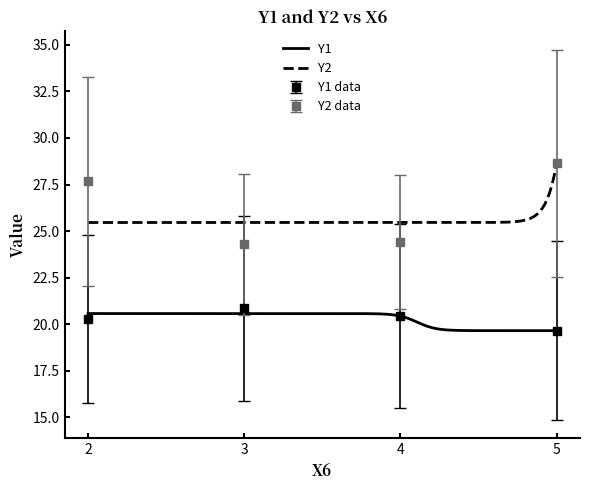

True or false: Y2 and Y1 cross at least once.

False